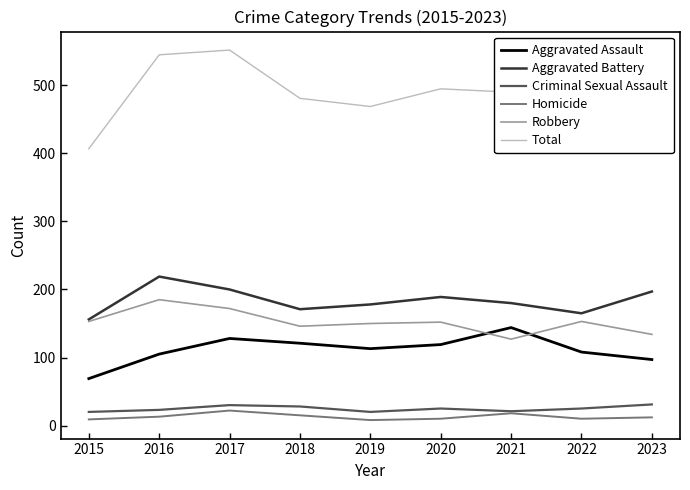

What is the spread (max minus min) of values at 2018?

466